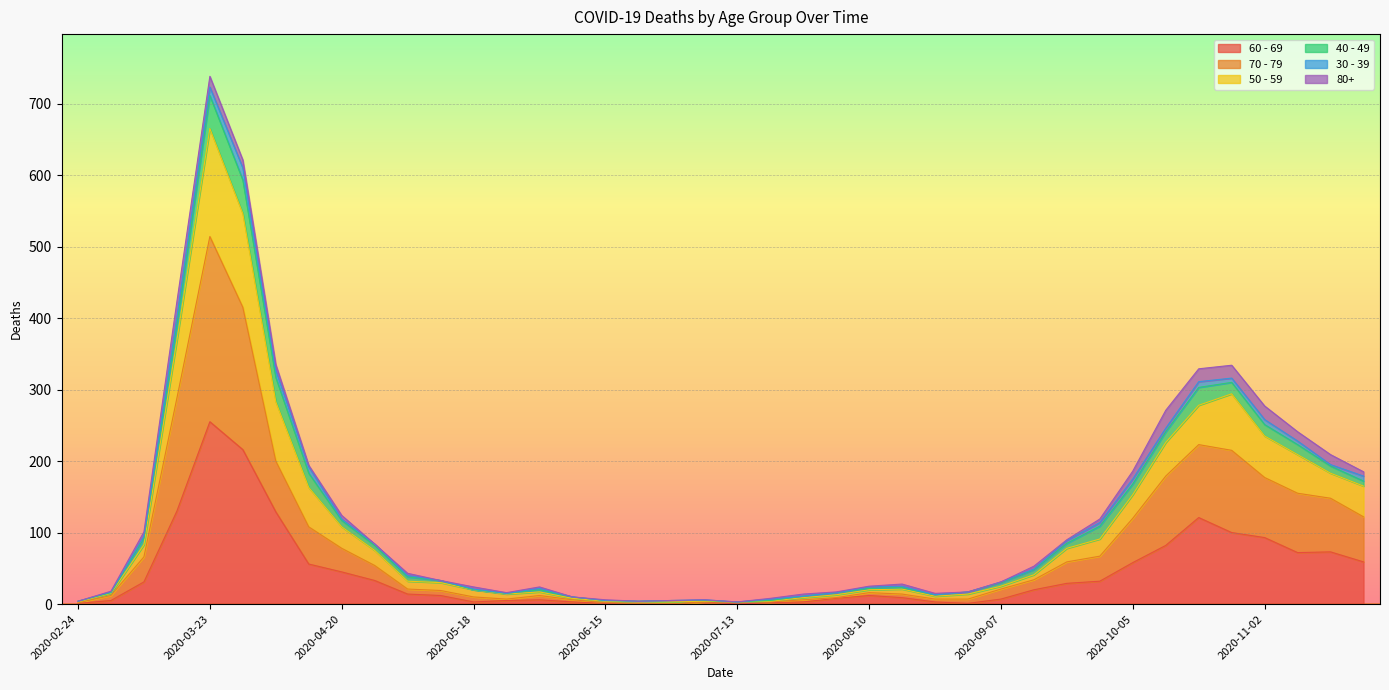

The value of 60 - 69 at 2020-11-02 is 93. True or false?

True